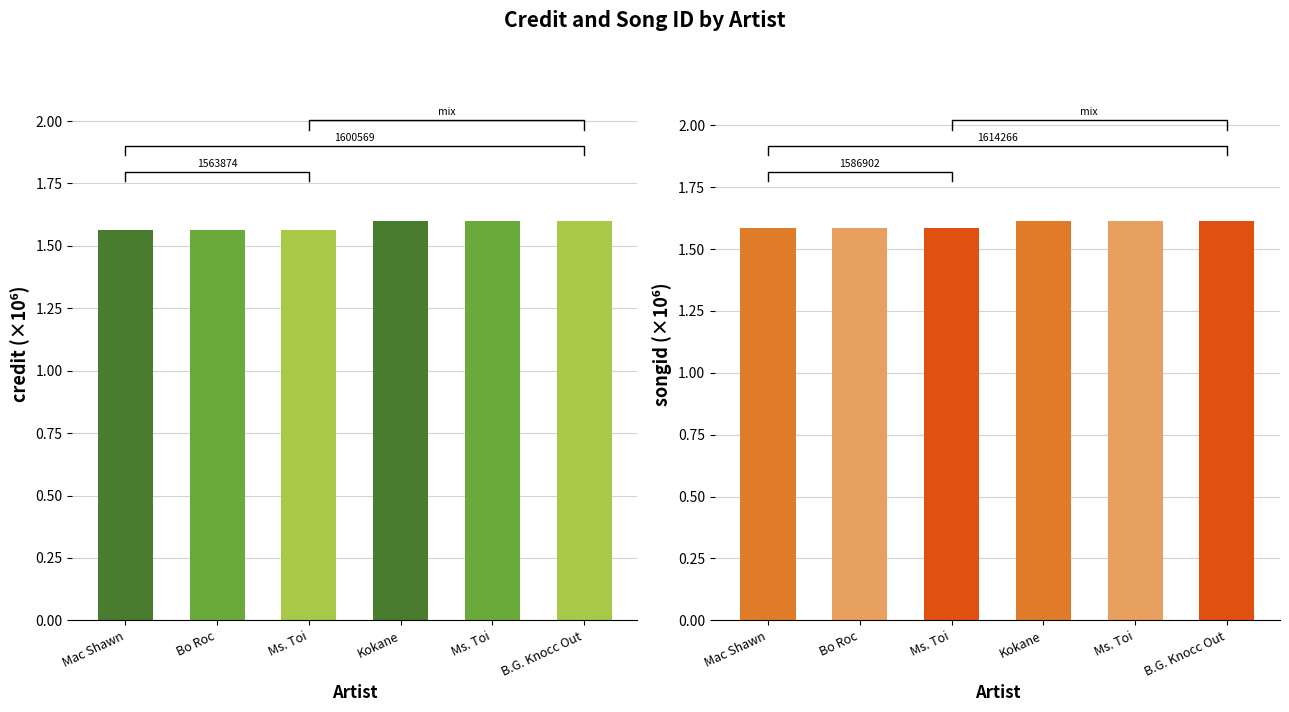

Which series has the largest total across all categories?

songid